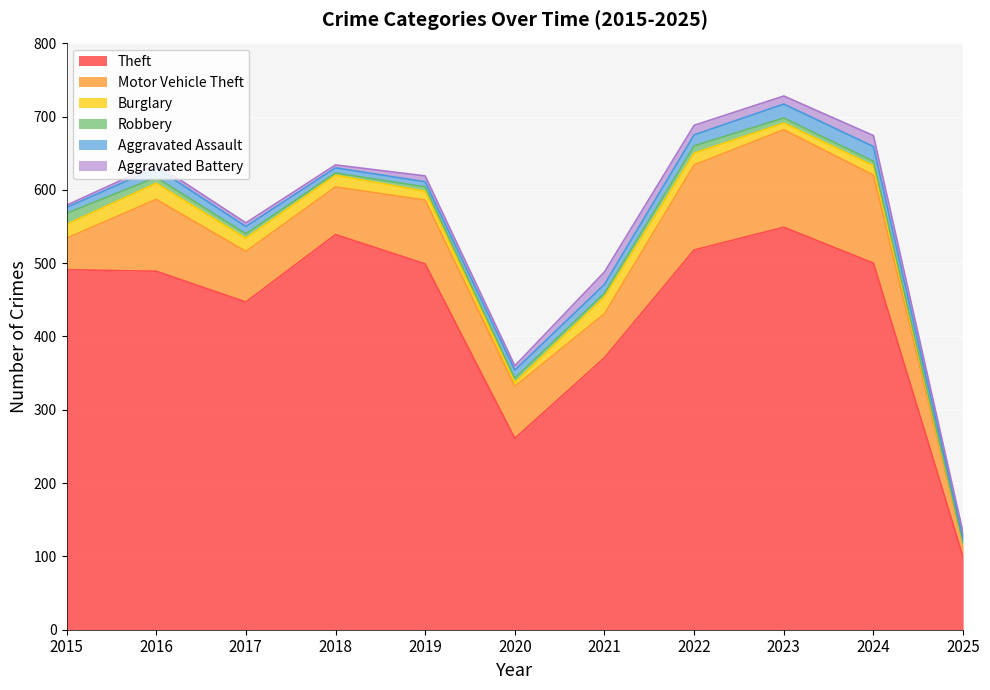

List the series in order of their peak value, highest first.

Theft, Motor Vehicle Theft, Burglary, Aggravated Assault, Aggravated Battery, Robbery